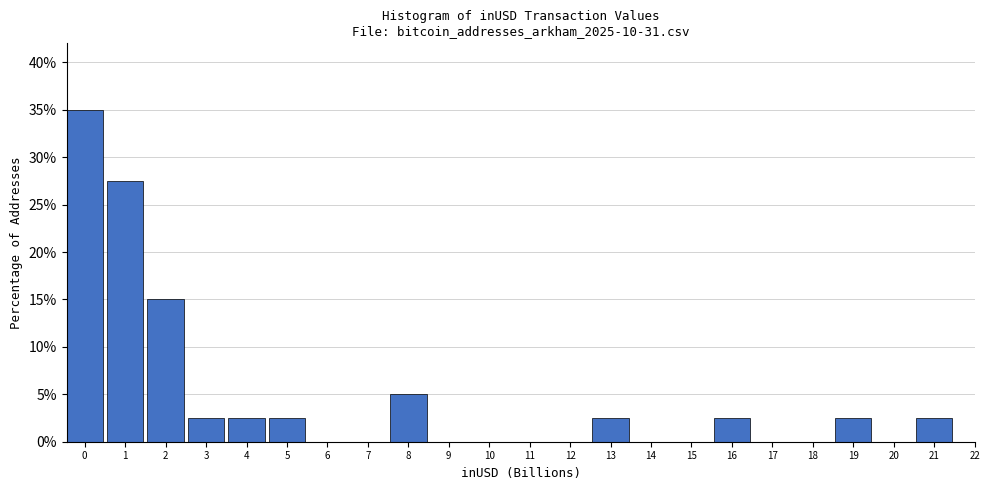

Reading left to right, what are all the values shown in this chart?

0=35.0	1=27.5	2=15.0	3=2.5	4=2.5	5=2.5	6=0.0	7=0.0	8=5.0	9=0.0	10=0.0	11=0.0	12=0.0	13=2.5	14=0.0	15=0.0	16=2.5	17=0.0	18=0.0	19=2.5	20=0.0	21=2.5